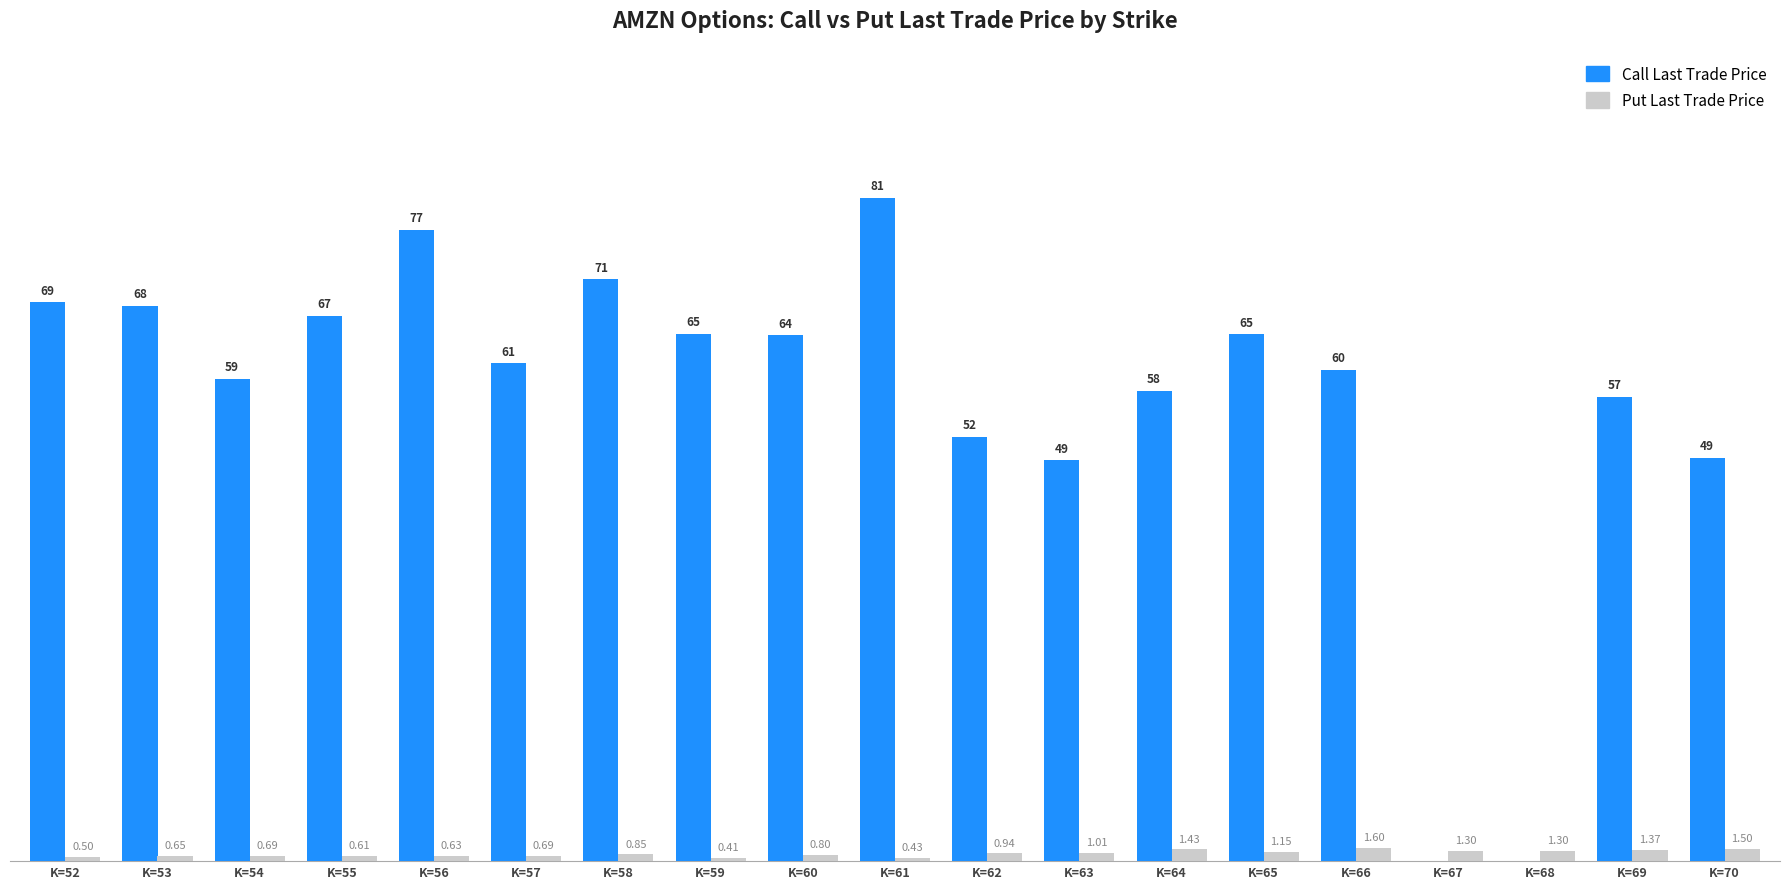

Is the value of Put Last Trade Price at K=69 greater than the value of Call Last Trade Price at K=65?

No